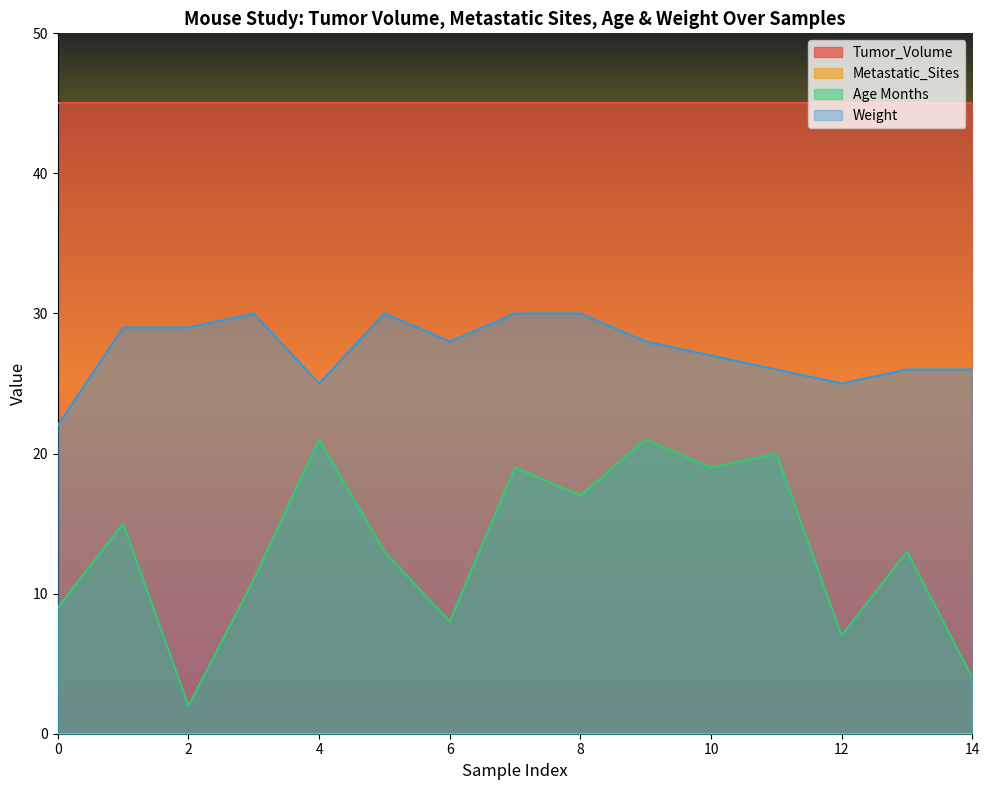

True or false: Age Months and Weight intersect in this chart.

False